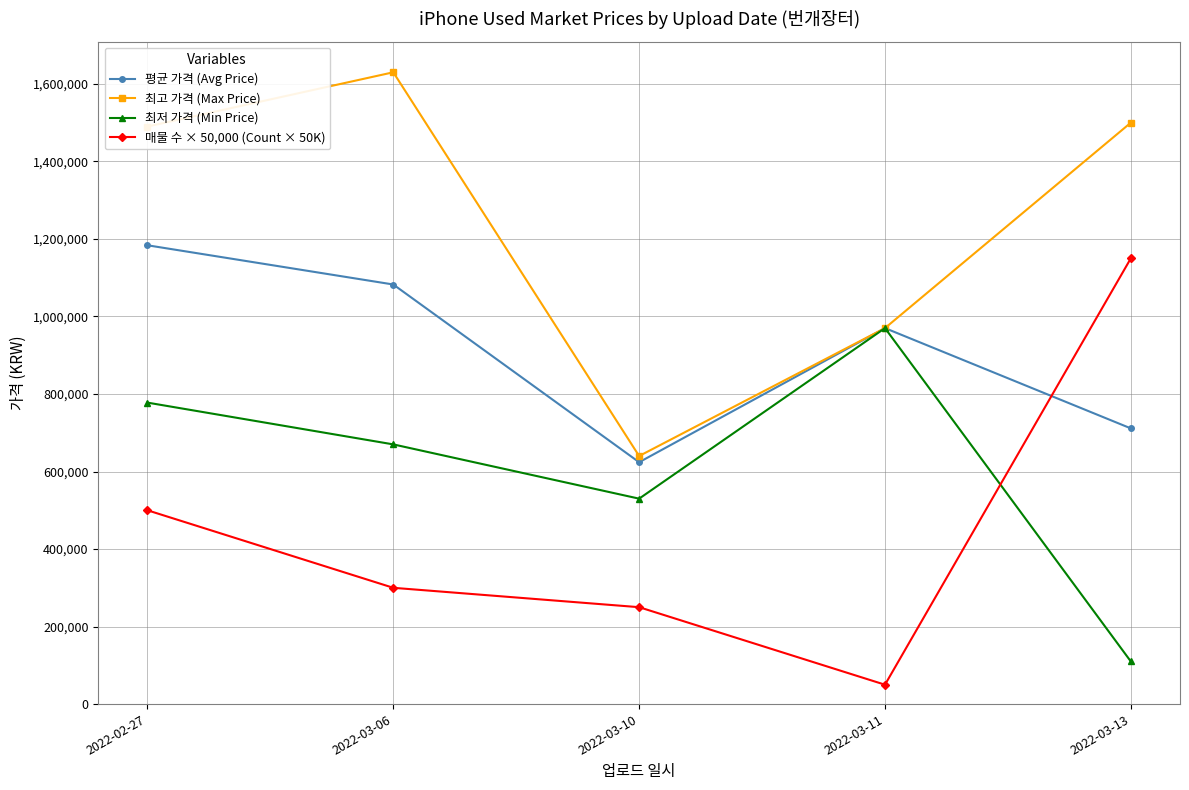

How many categories are shown in the chart?

5